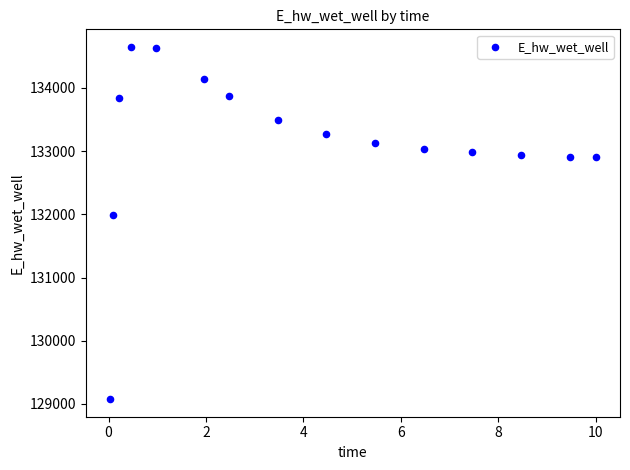

What Y value in the scatter plot is closest to 131861?

131982.6